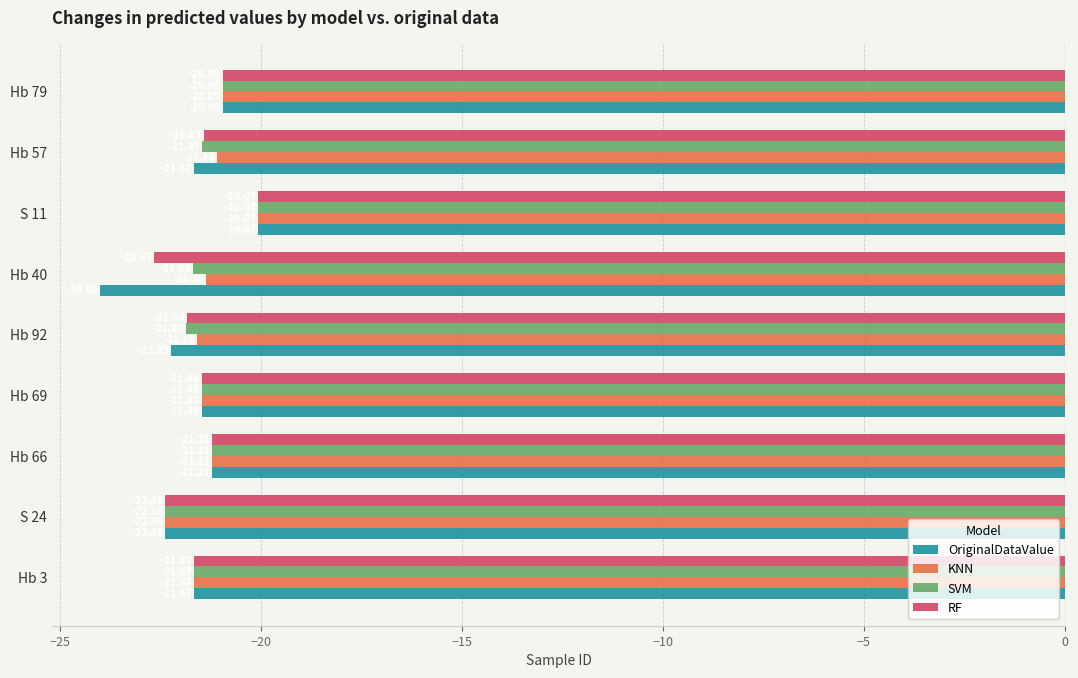

What is the average value of the RF series?

-21.5